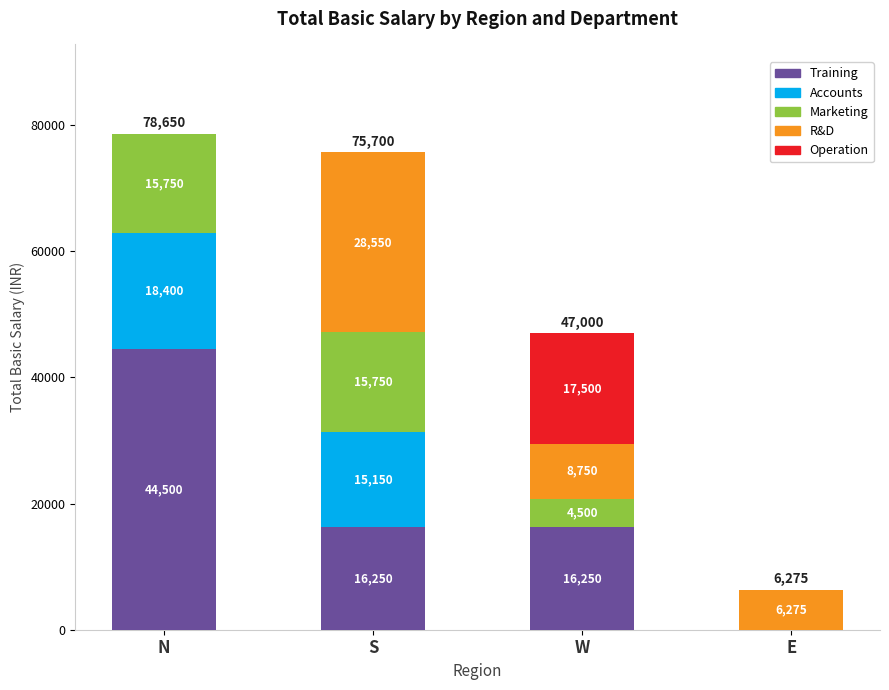

What is the total value across all series at E?

6275